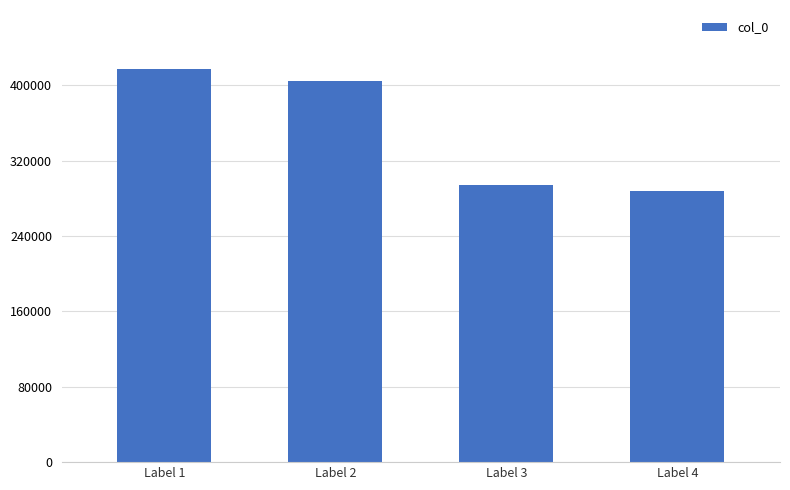

Approximately how many times larger is the value at Label 2 compared to Label 4?

1.4